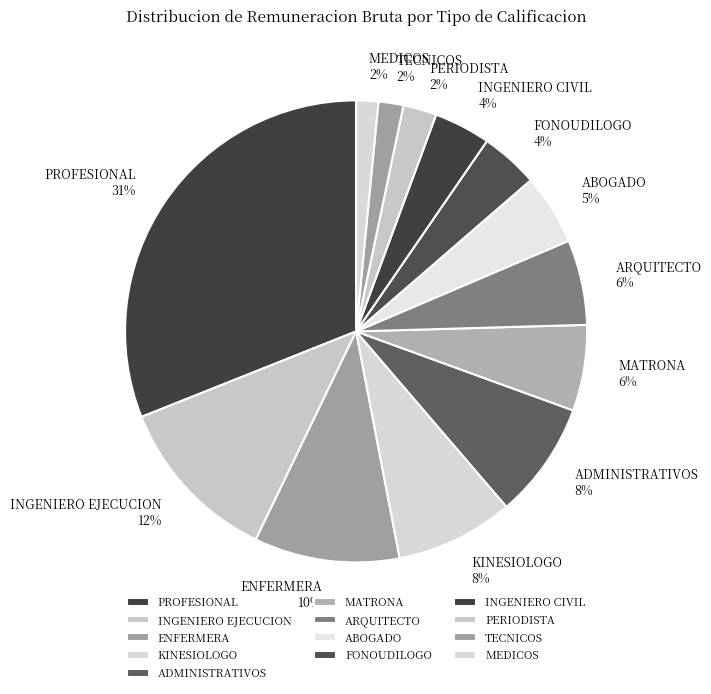

Which category has the biggest portion of the pie?

PROFESIONAL